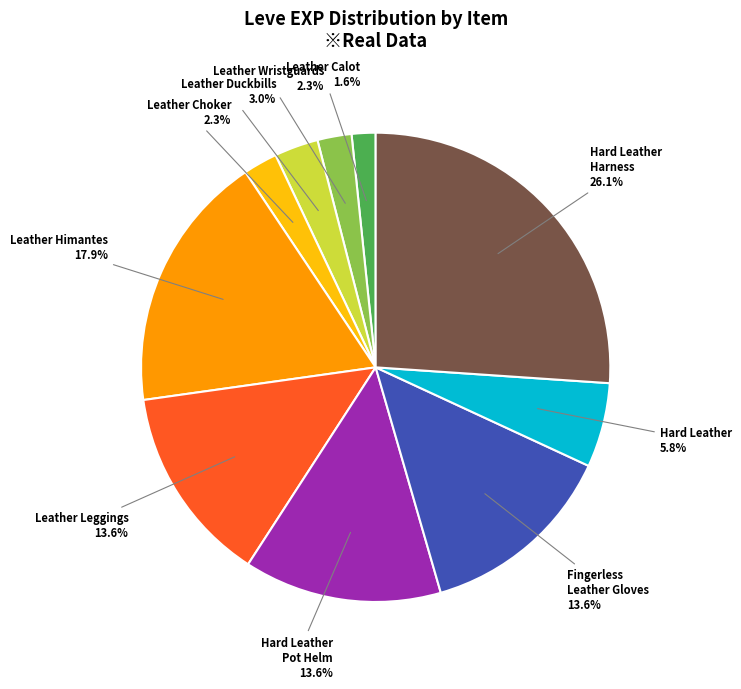

Between Leather Calot and Leather Choker, which is larger?

Leather Choker